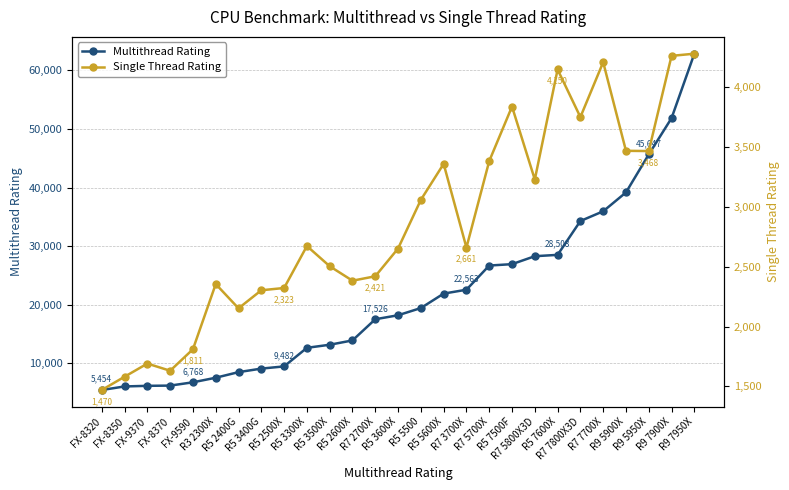

True or false: Multithread Rating has more than 2 points higher than both neighbors.

False